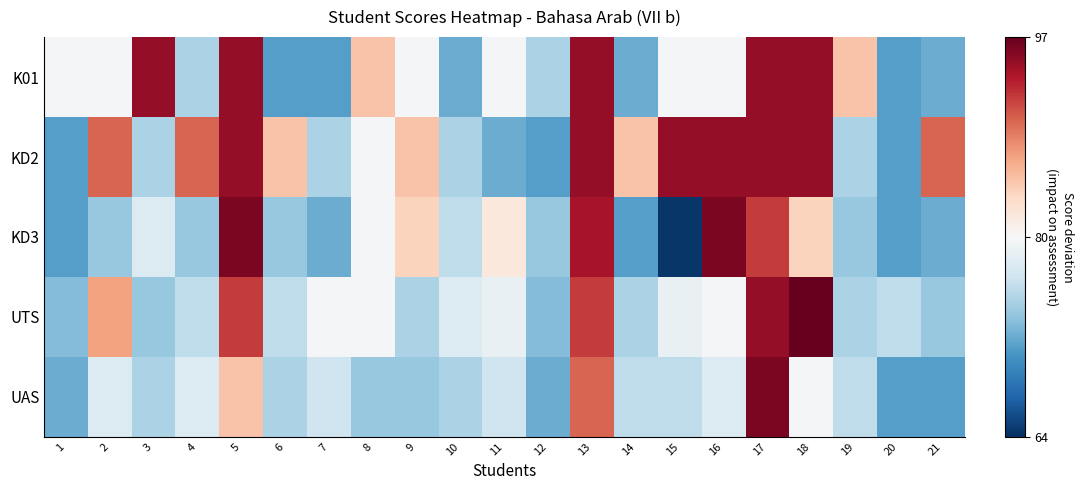

List the series in order of their peak value, highest first.

UTS, KD3, UAS, K01, KD2